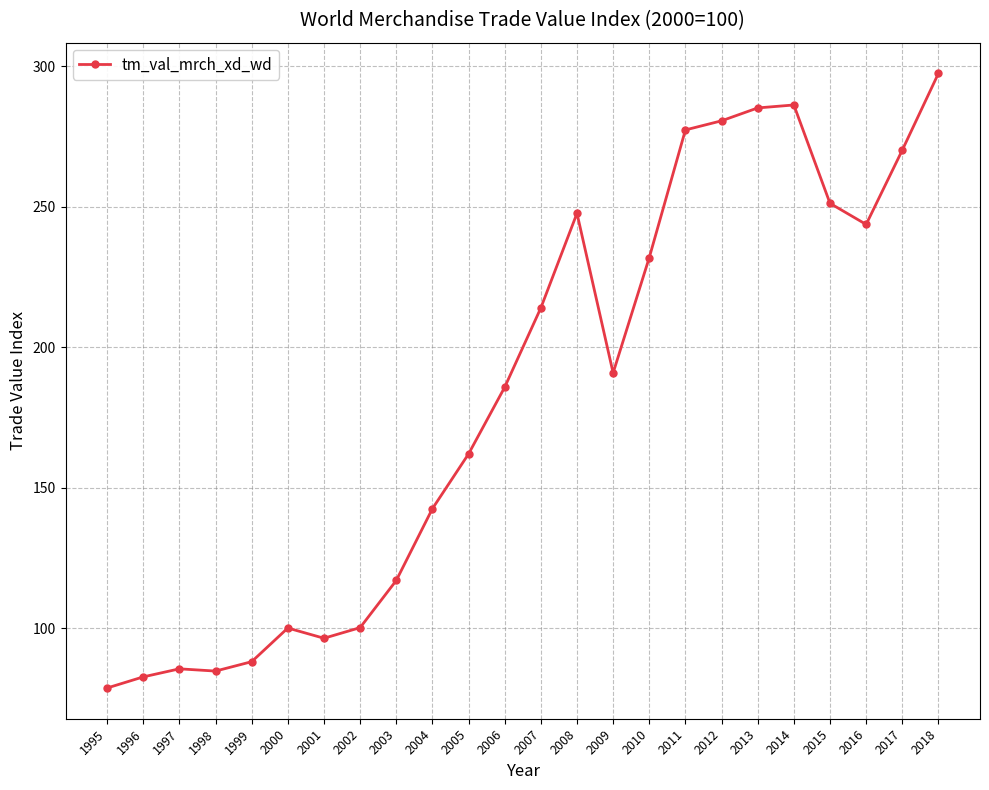

Between 2017 and 2006, which is larger?

2017